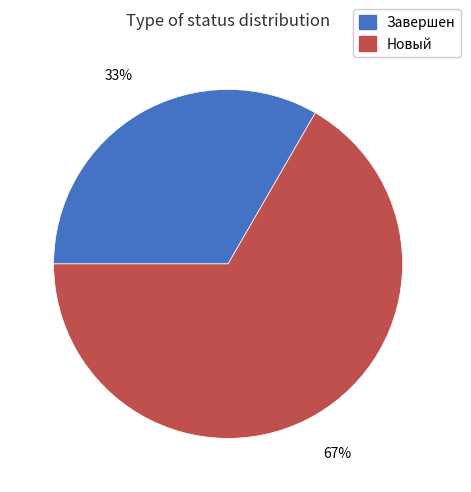

Which slice is the smallest?

Завершен